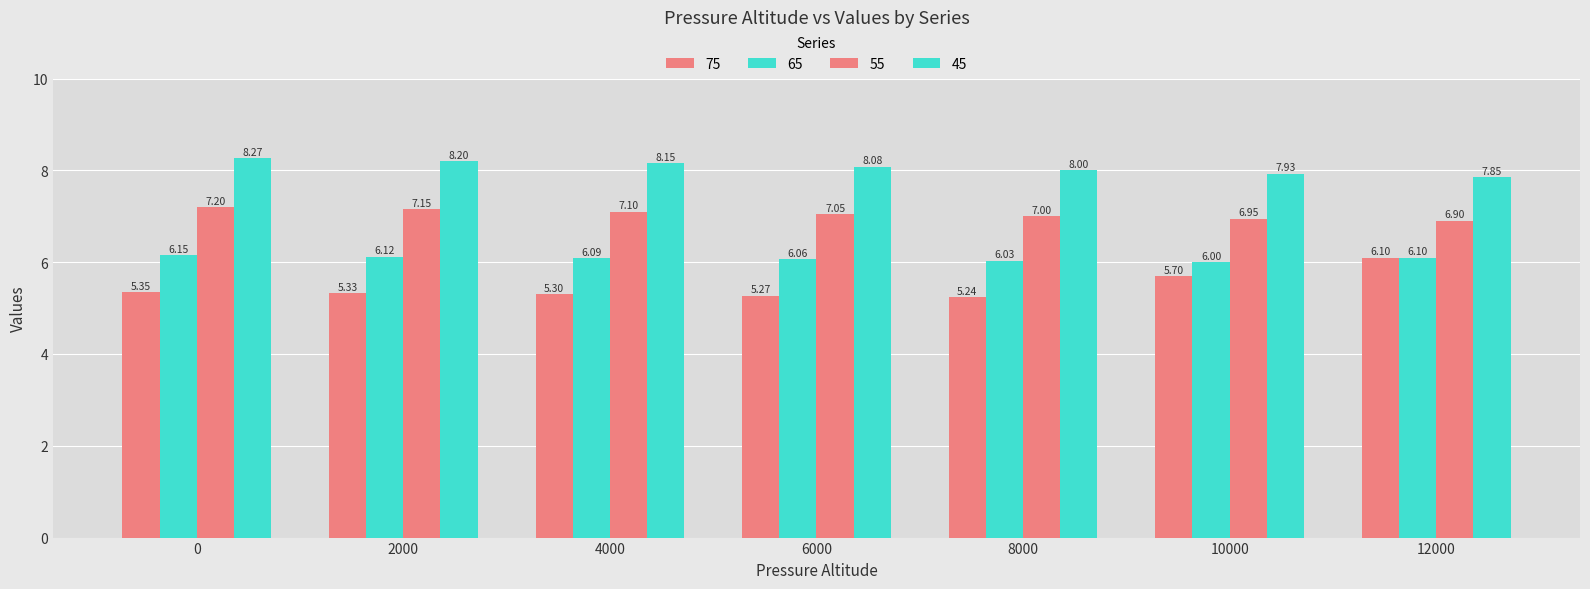

How many groups of bars are there?

7